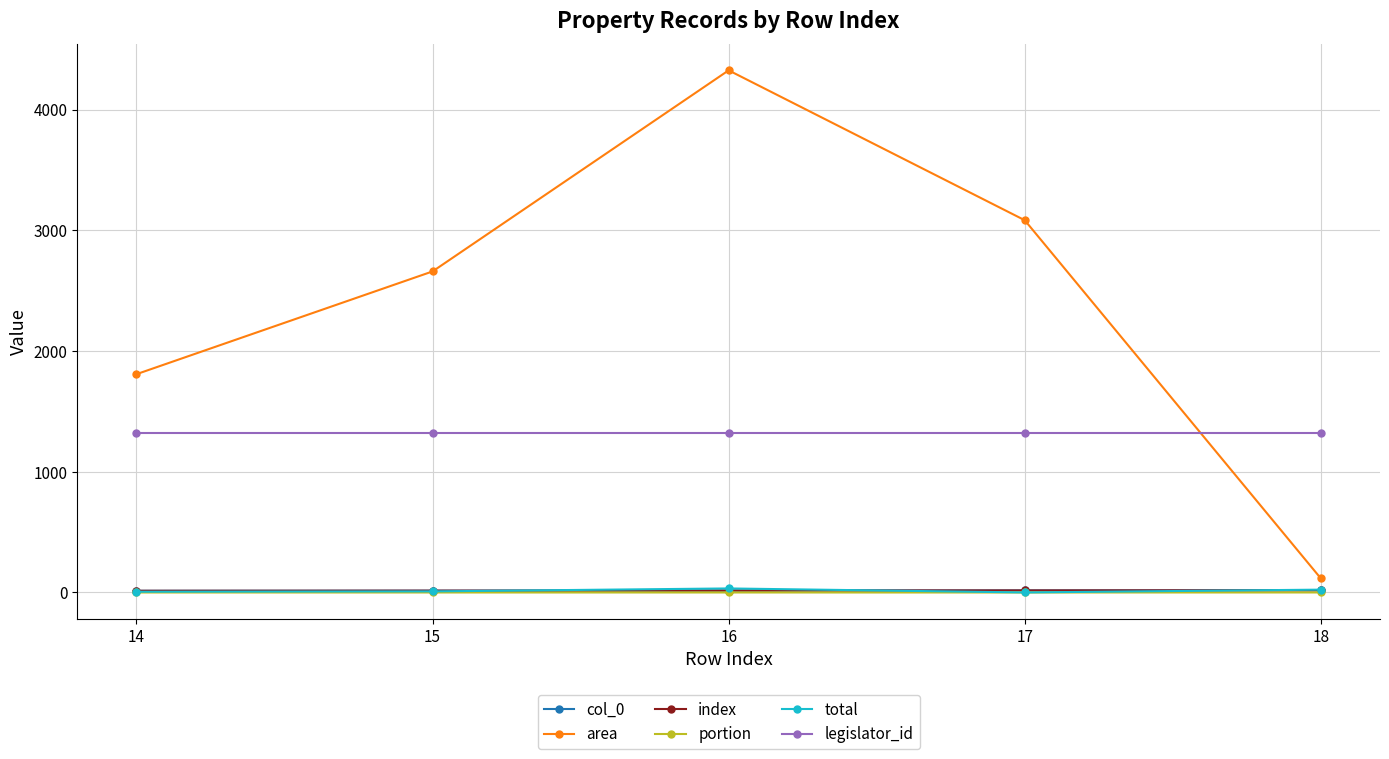

Where is total nearest to the value 16?

15